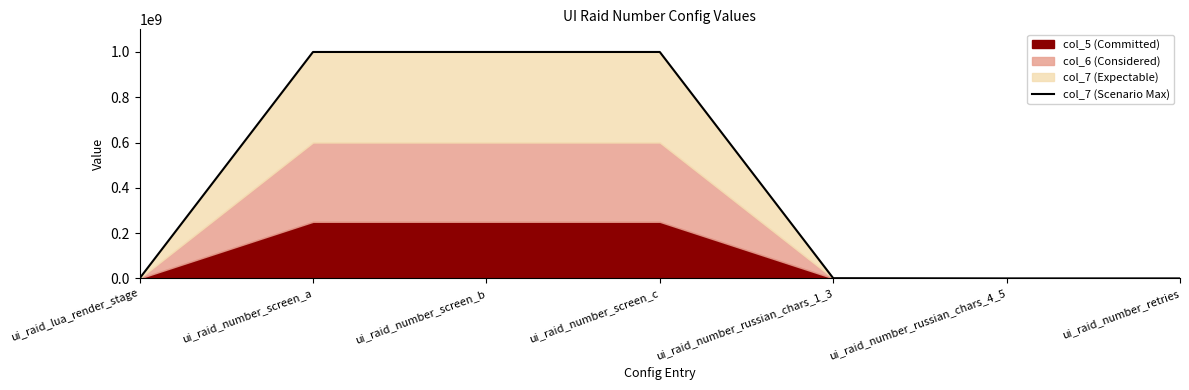

Between ui_raid_number_russian_chars_1_3 and ui_raid_lua_render_stage, which is larger?

ui_raid_number_russian_chars_1_3